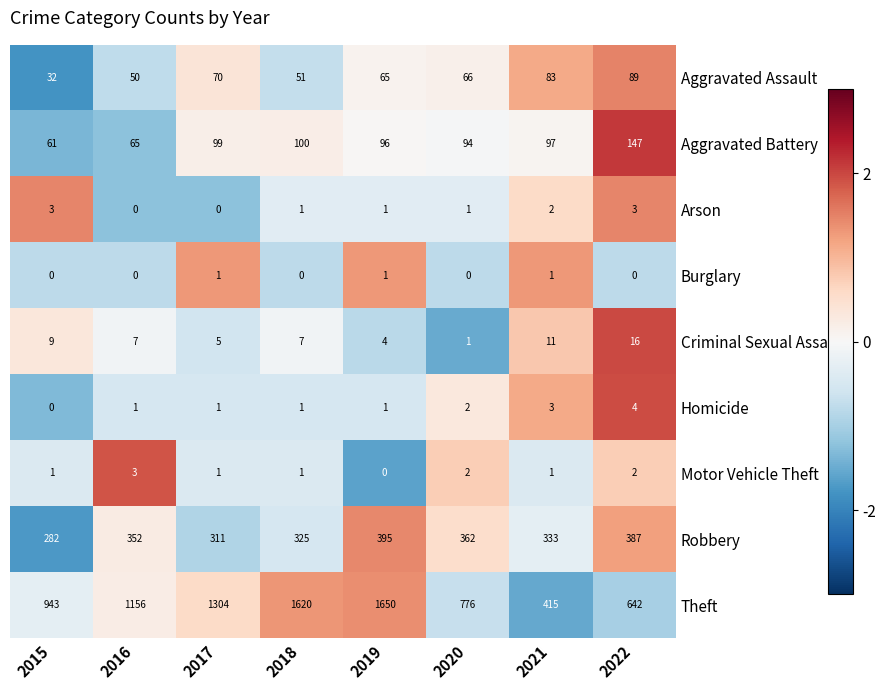

What is the difference between the maximum and minimum values in the Aggravated Assault series?

57